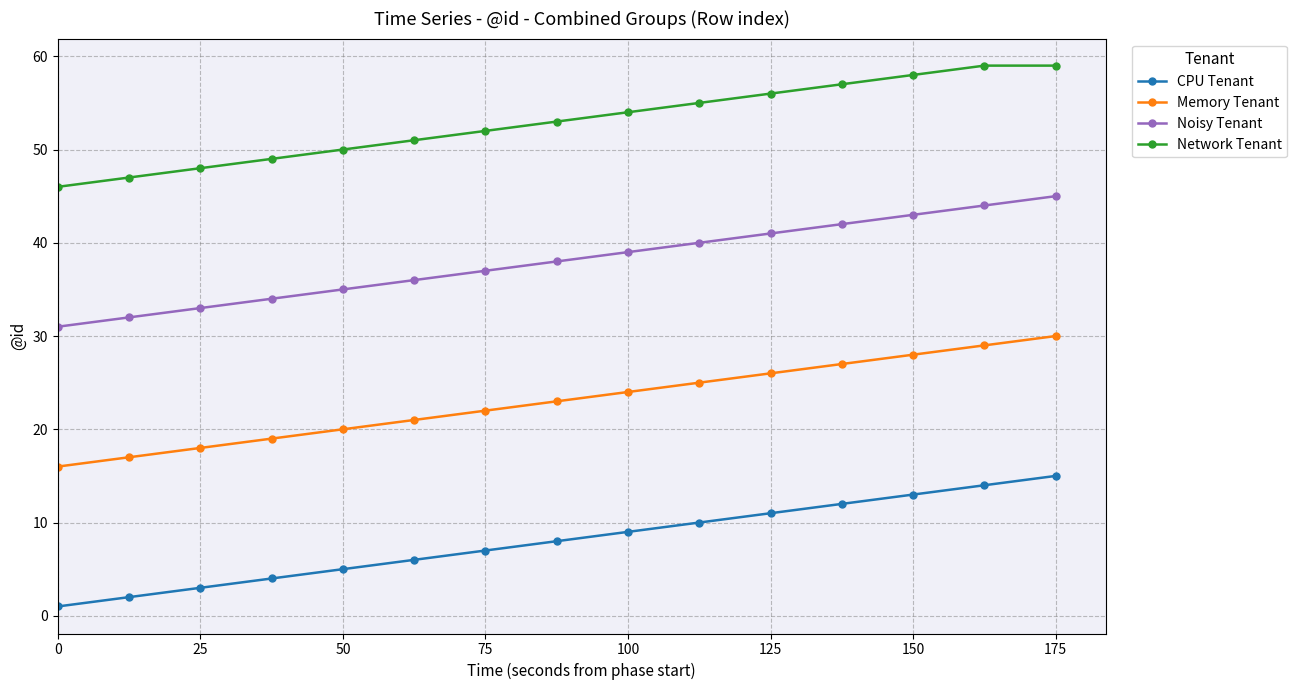

True or false: CPU Tenant and Noisy Tenant intersect in this chart.

False